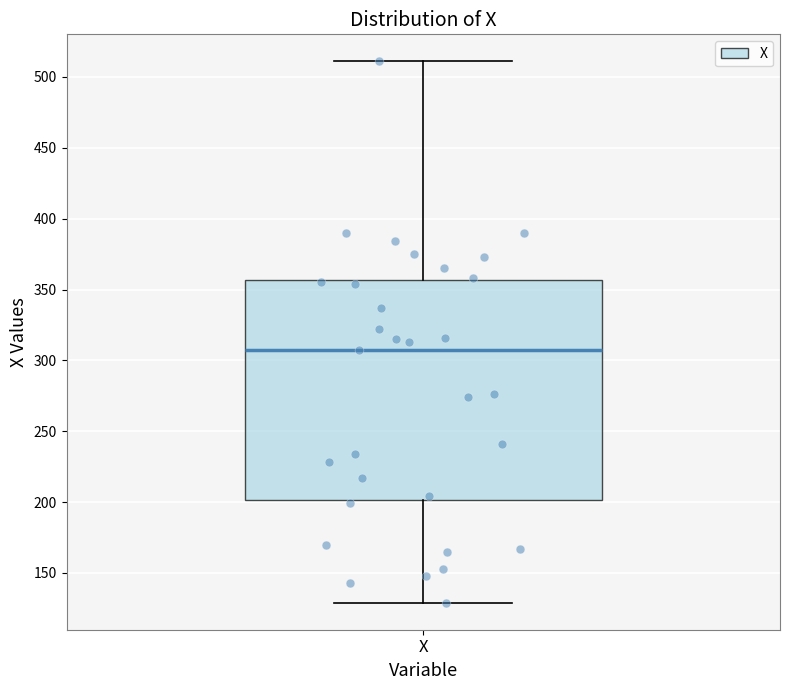

Read this box plot against the y-axis: the position of the median line, the range covered by the box, and the ends of both whiskers. The values are not printed on the chart, so give them approximately, as read against the axis.

median 305, box 200 to 355, whiskers 130 to 510